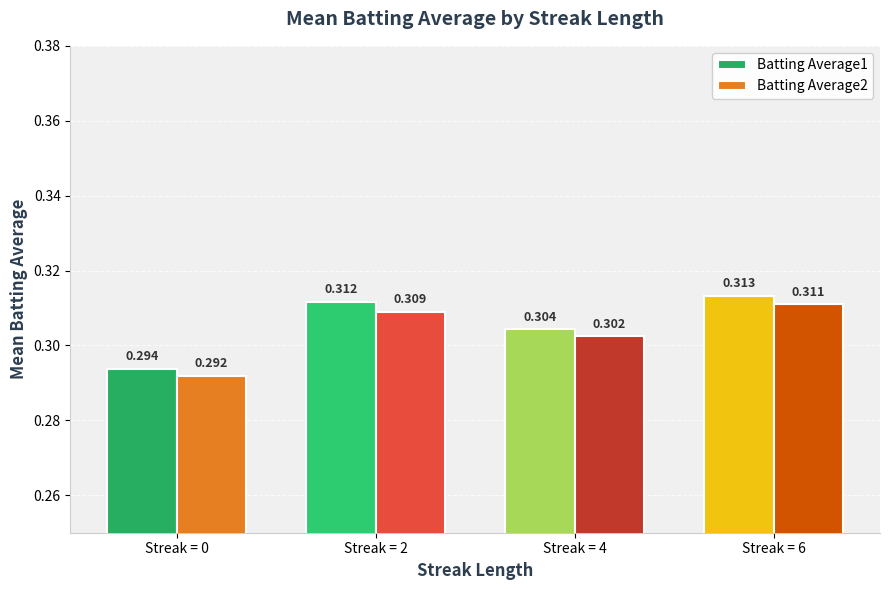

How many categories are shown in the chart?

4